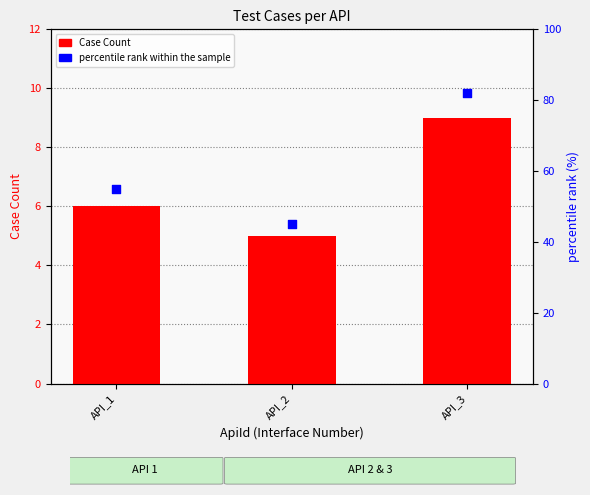

At how many categories does at least one series exceed 49?

2